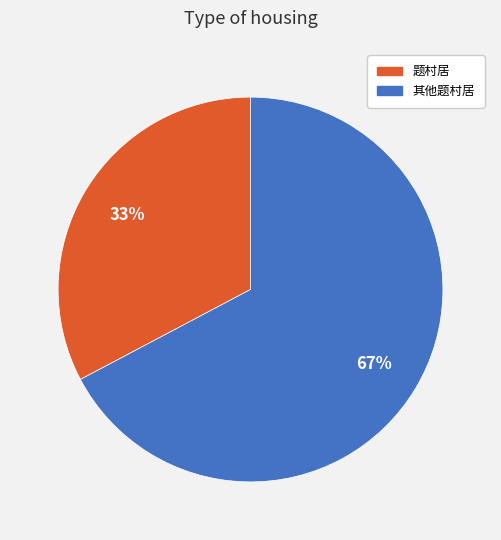

What is the largest slice in the pie chart?

其他题村居